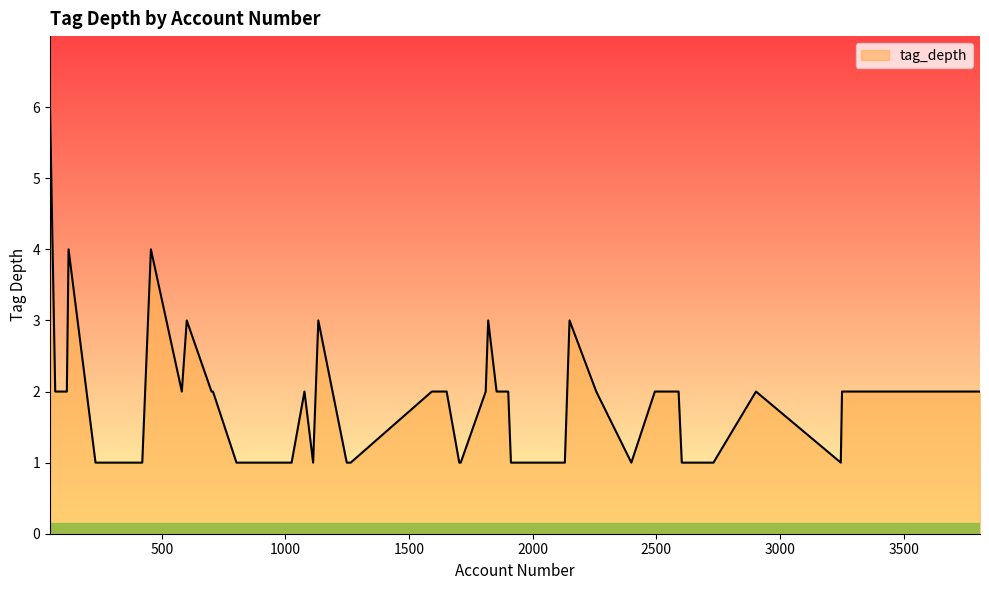

What is the difference between the maximum and minimum values?

5